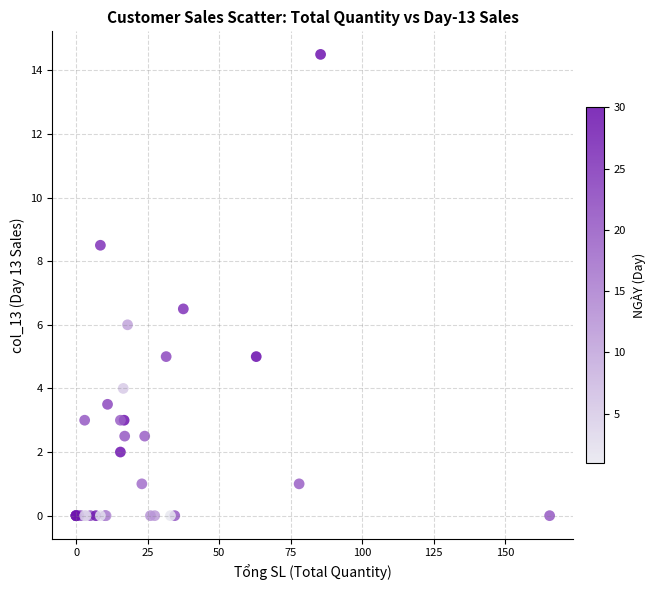

What Y value in the scatter plot is closest to 7?

6.5